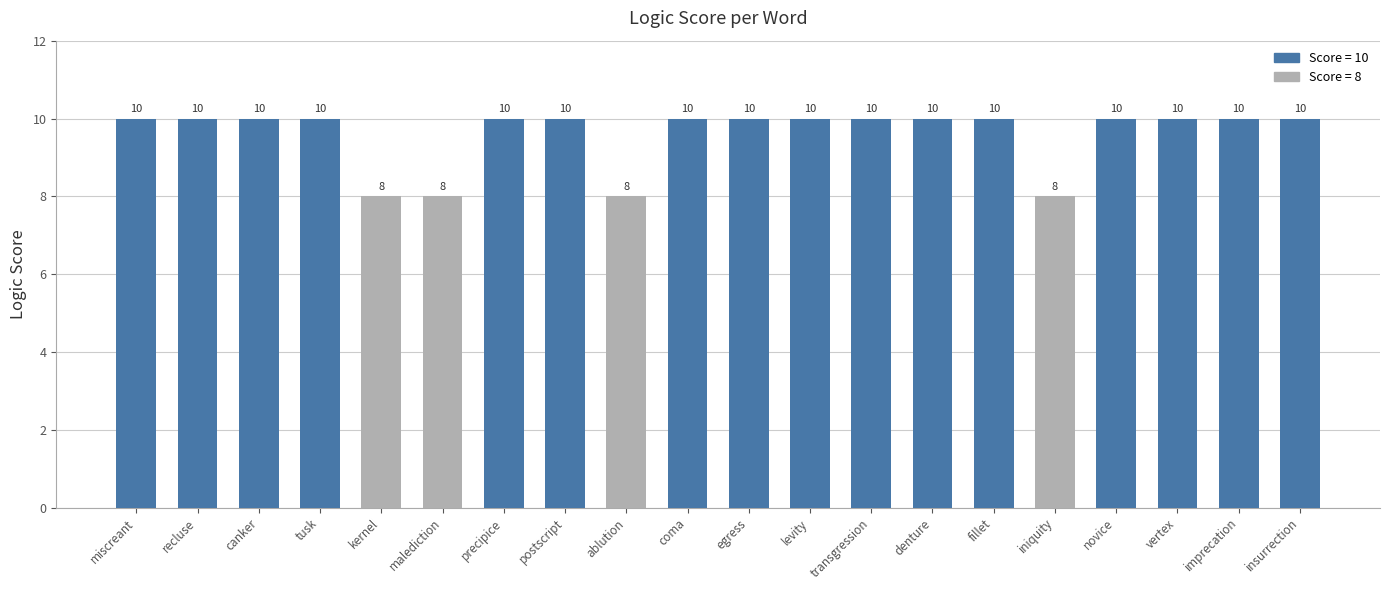

What is the label of the 7th bar from the left?

precipice